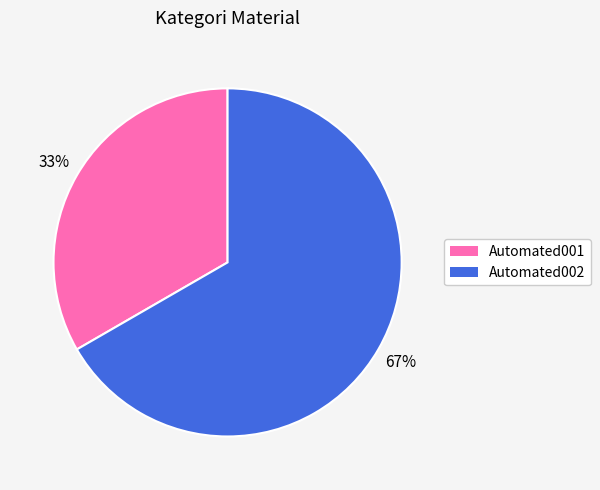

Does any single category account for the majority?

Yes